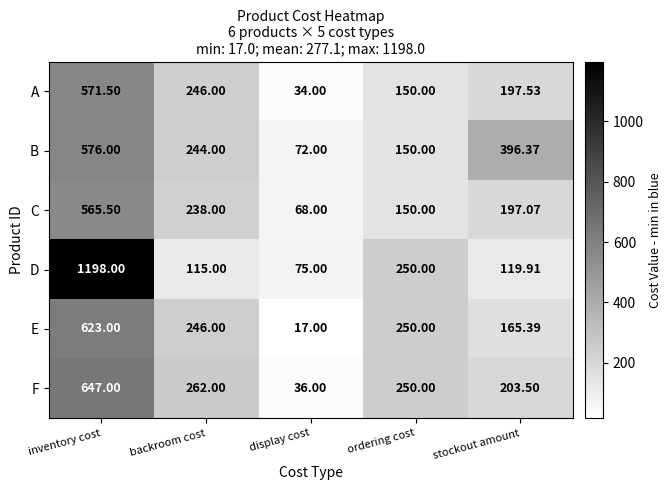

Which series changed the most between backroom cost and ordering cost?

D